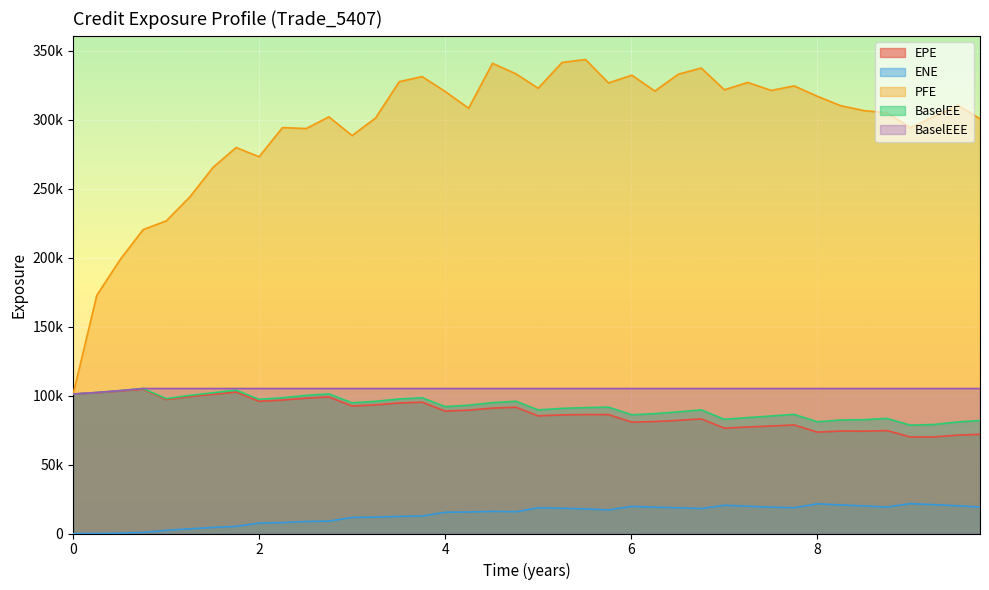

What is the label of the 25th point from the left?

6.00685